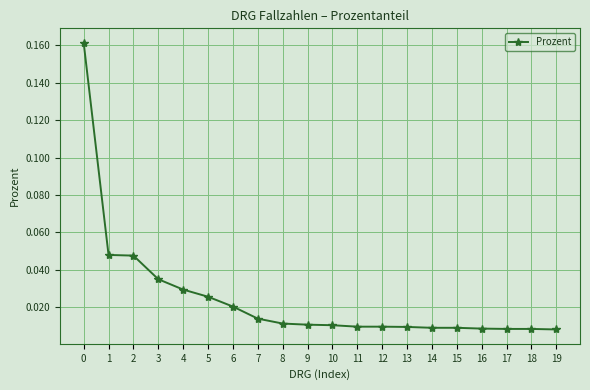

Which has a higher value, 9 or 5?

5